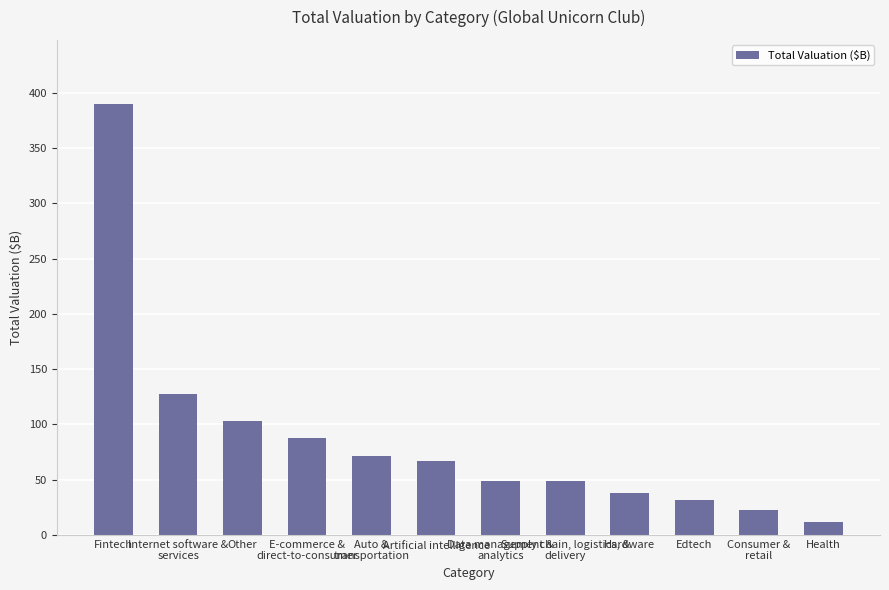

What is the label of the 6th bar from the right?

Data management &
analytics